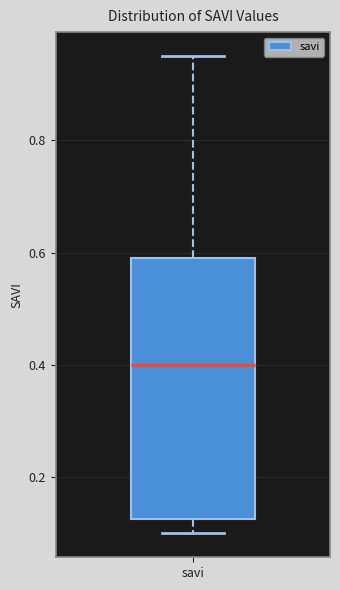

Read this box plot against the y-axis: the position of the median line, the range covered by the box, and the ends of both whiskers. The values are not printed on the chart, so give them approximately, as read against the axis.

median 0.40, box 0.12 to 0.60, whiskers 0.10 to 0.96